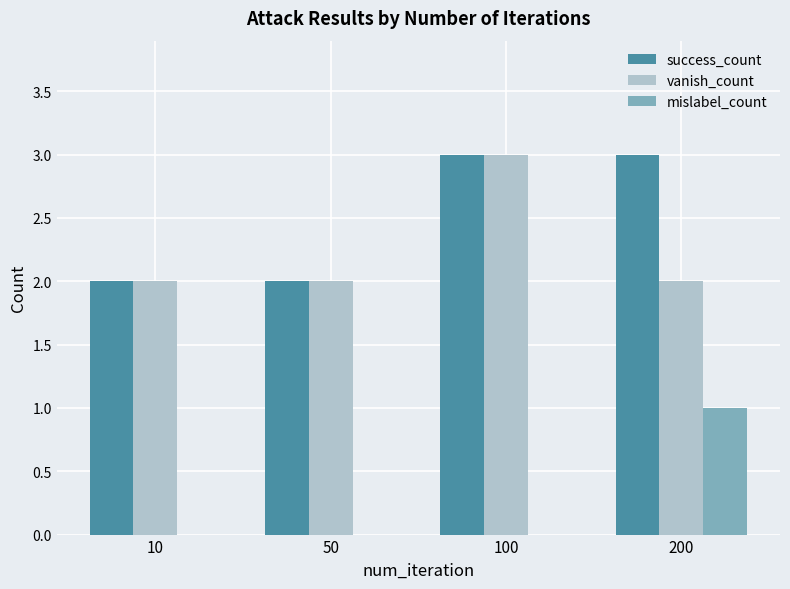

Which series has the largest total across all categories?

success_count